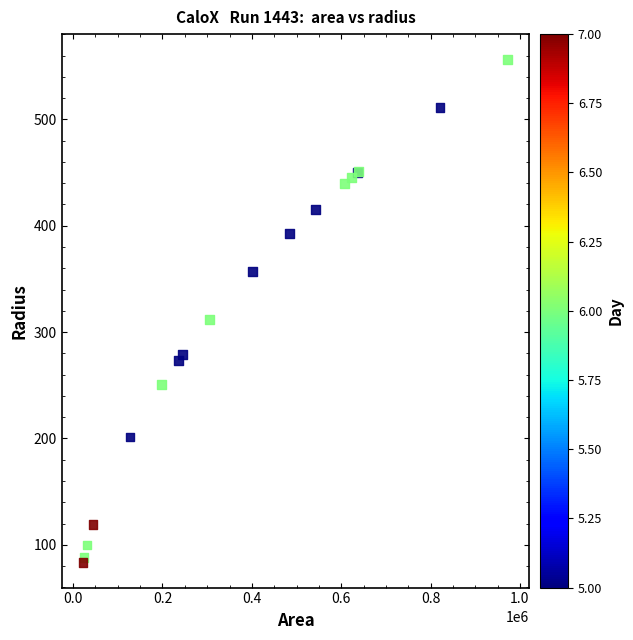

What Y value in the scatter plot is closest to 320?

311.9